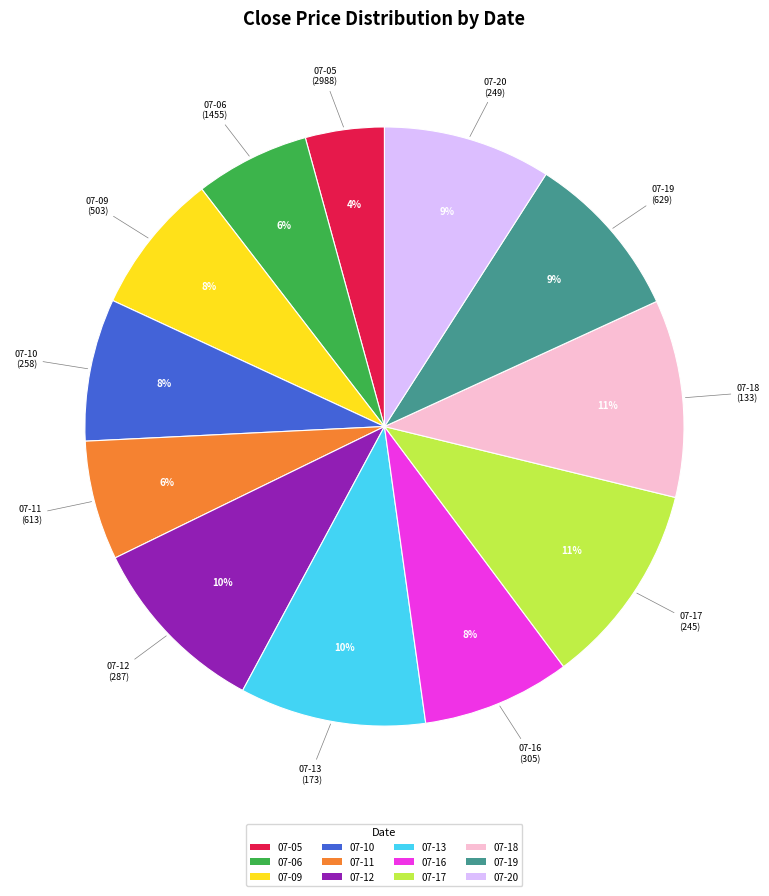

Does 07-17 represent more than half of the total?

No